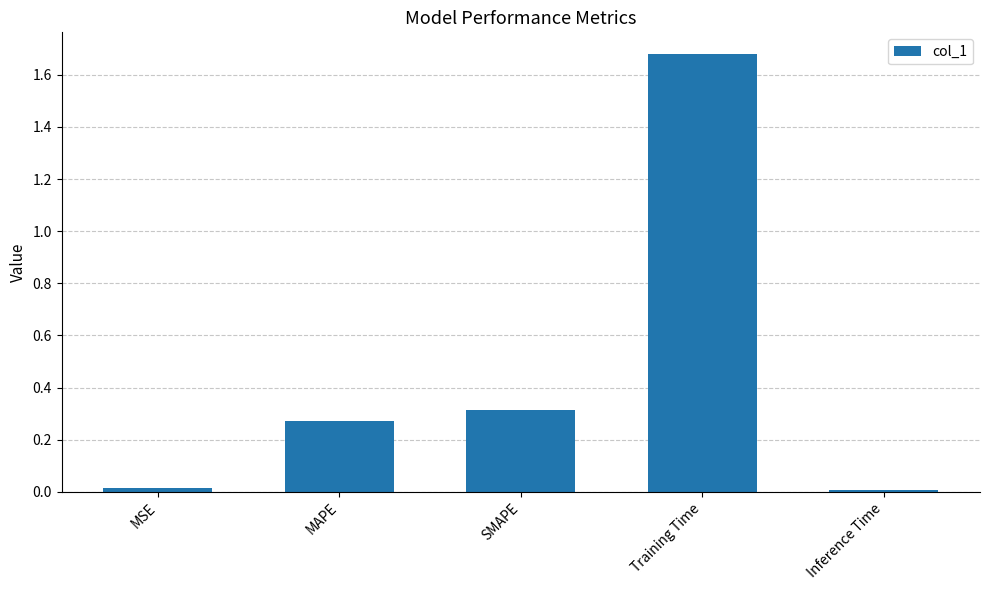

Is it true that the value at MAPE is 0.3?

True